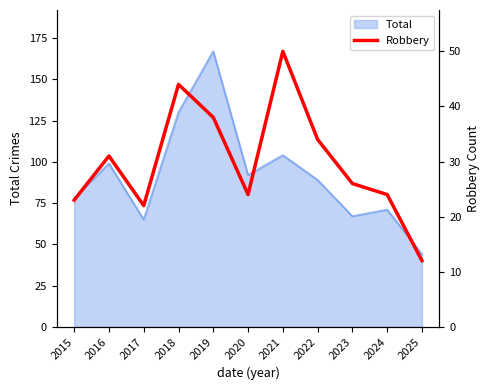

Reading right to left, extract all data points from this chart.

2025=12	2024=24	2023=26	2022=34	2021=50	2020=24	2019=38	2018=44	2017=22	2016=31	2015=23